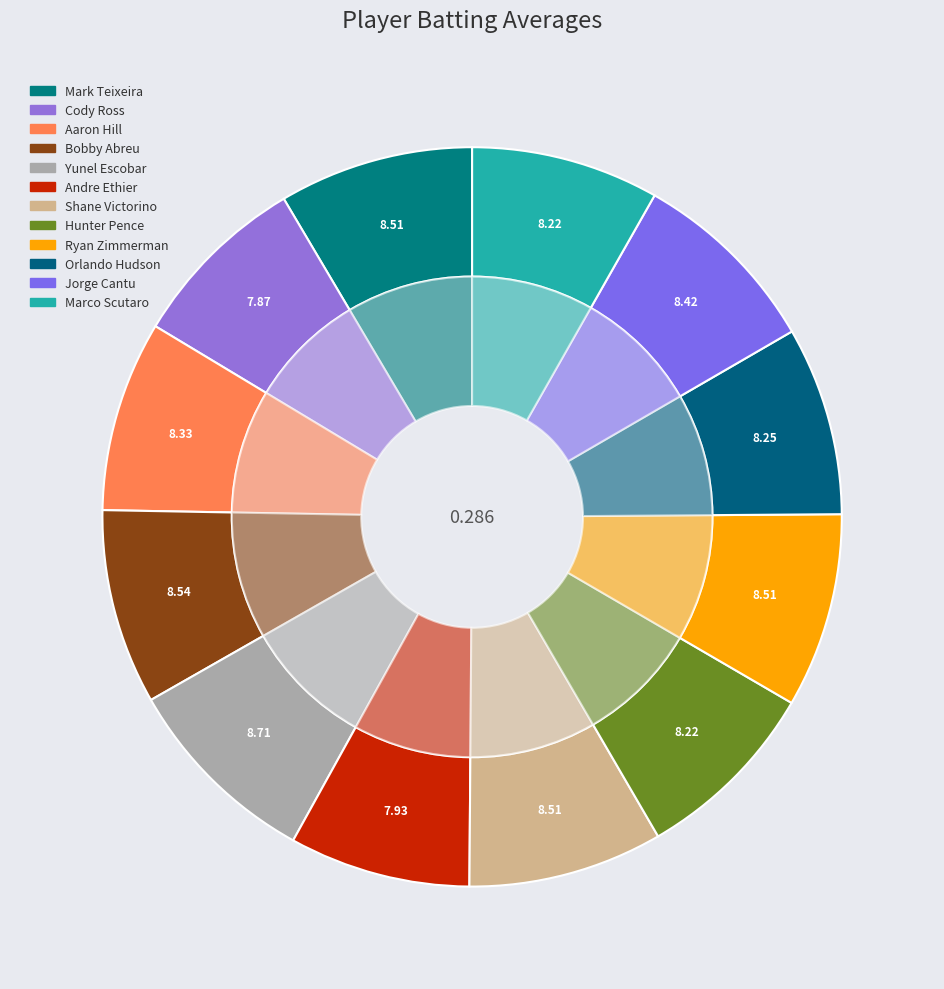

How many segments does this pie chart have?

12